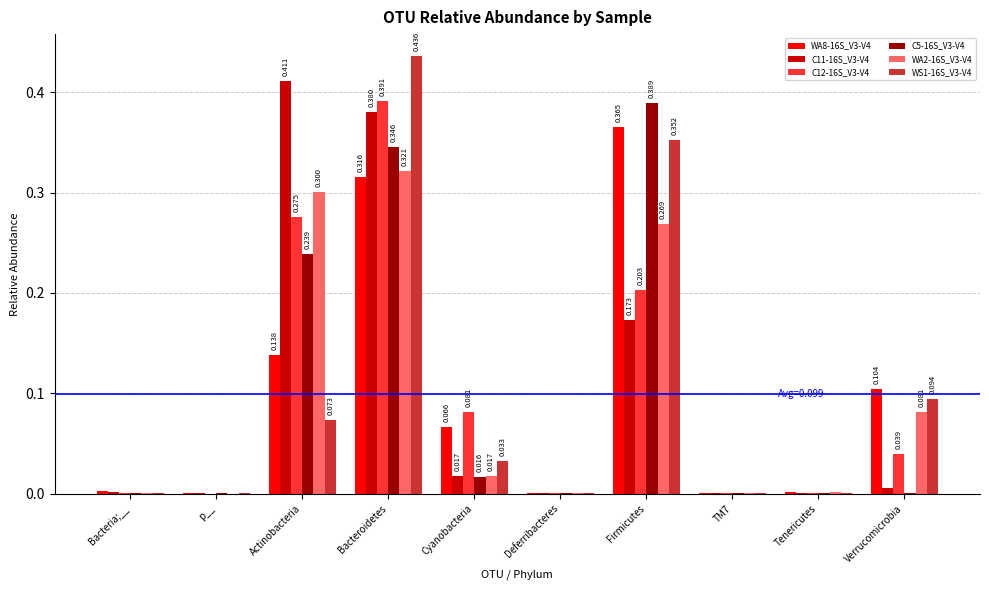

Is the value of WA8-16S_V3-V4 at Verrucomicrobia greater than the value of C12-16S_V3-V4 at Tenericutes?

Yes